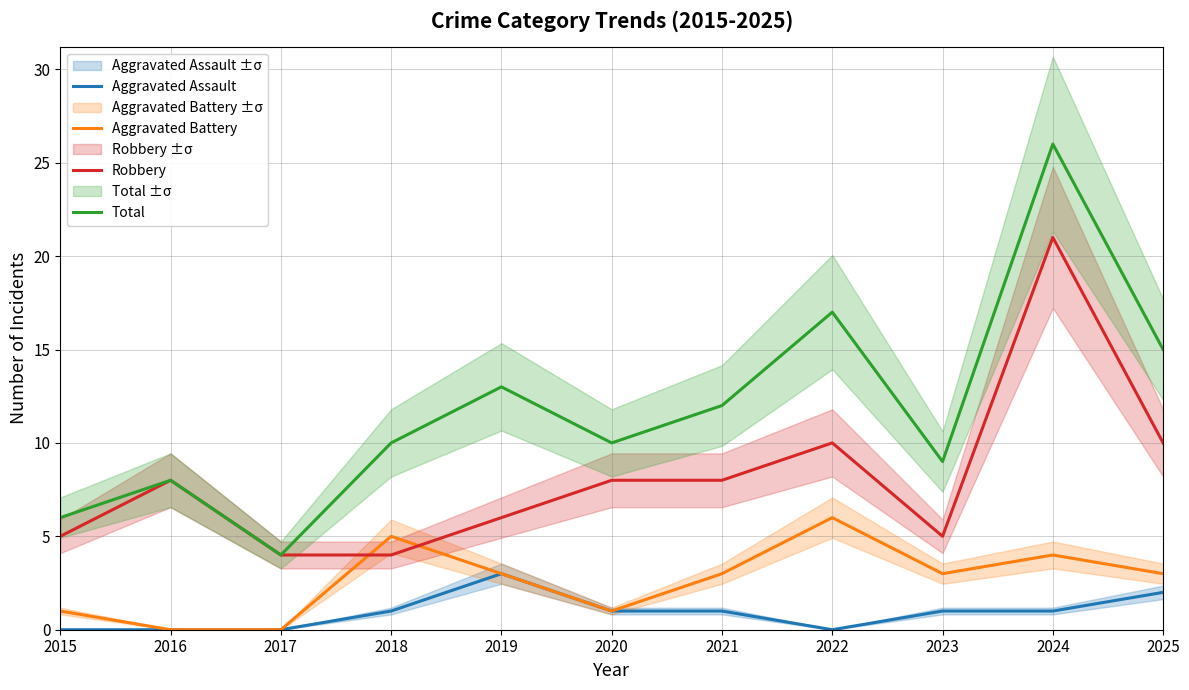

How many lines are shown in the chart?

4